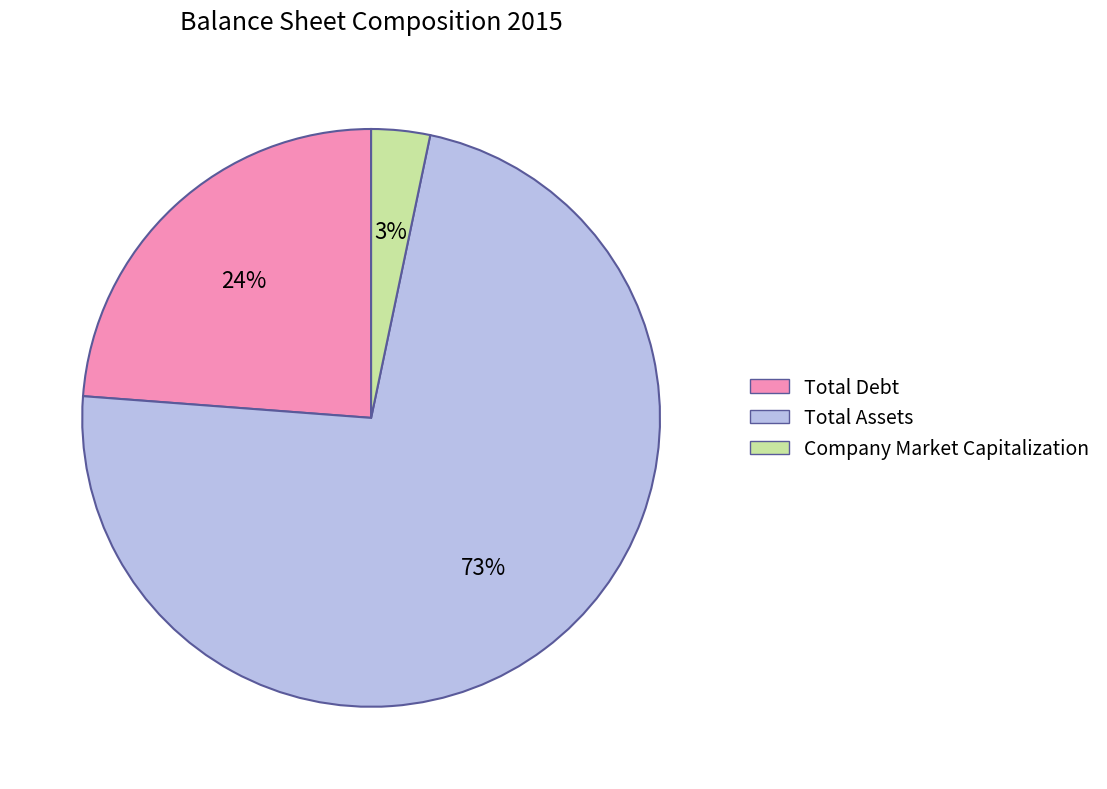

Is it true that Total Assets is 62% of the pie?

False